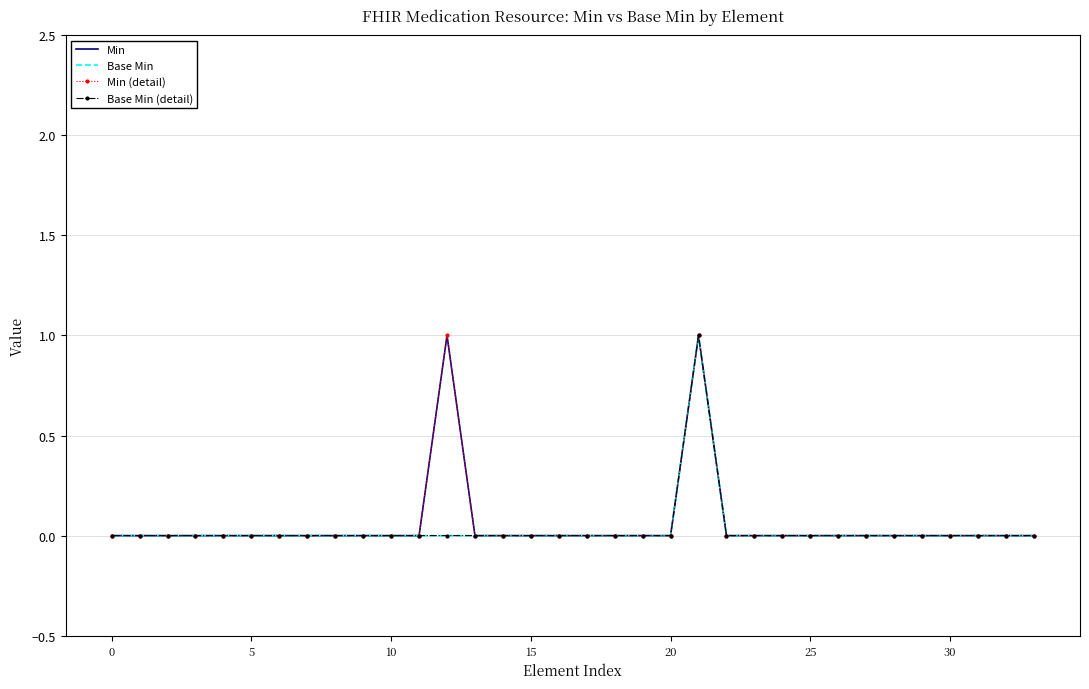

Count the Base Min (detail) values in the range 0 to 1.

34